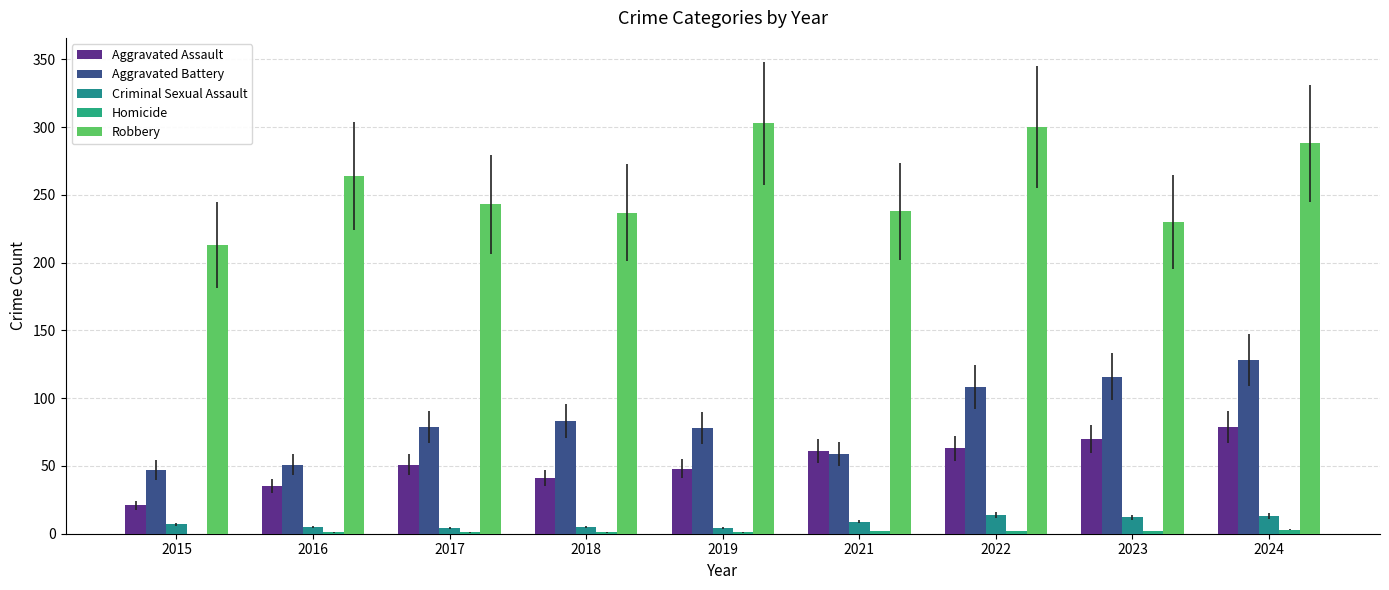

Which has a higher value, 2016 or 2019?

2019